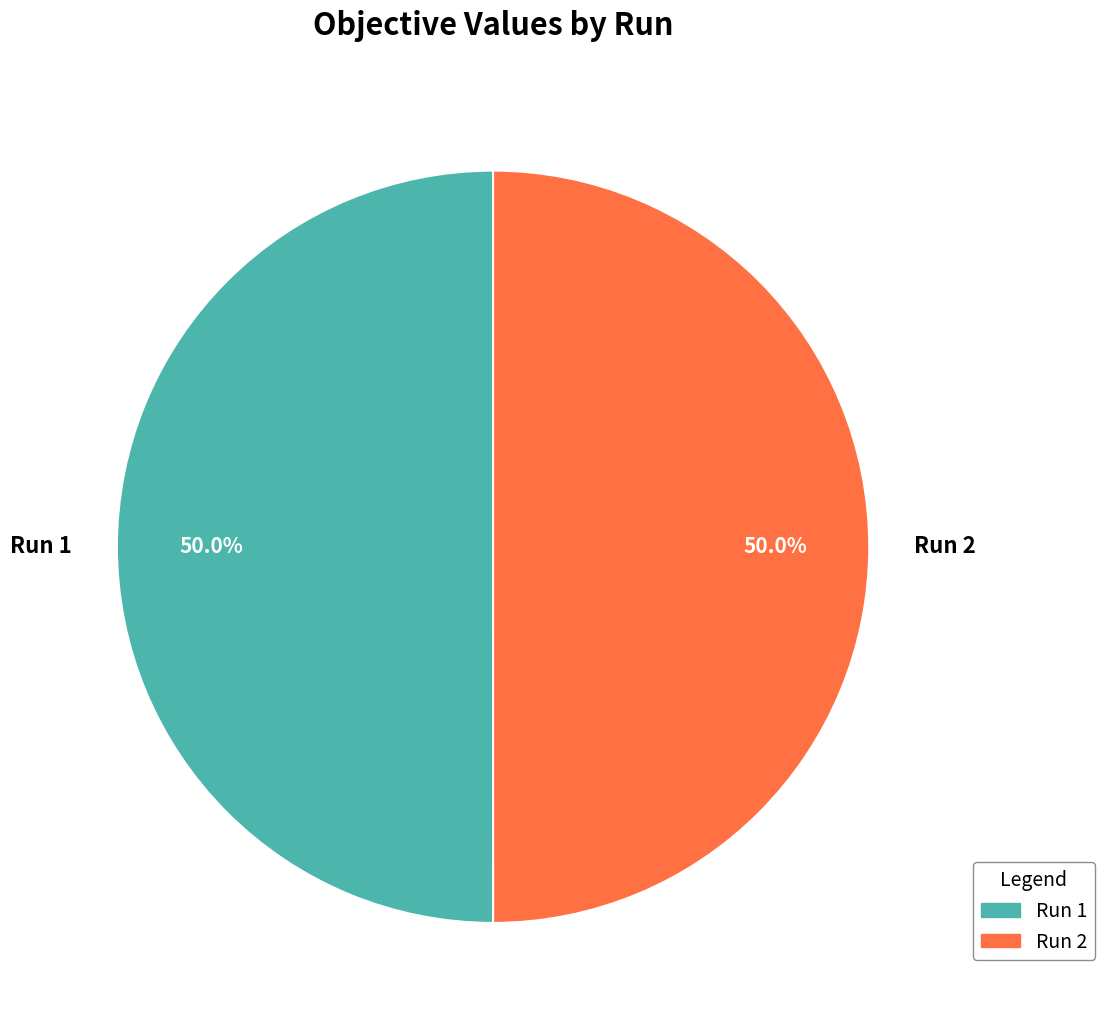

What percentage do Run 2 and Run 1 together represent?

100.0%